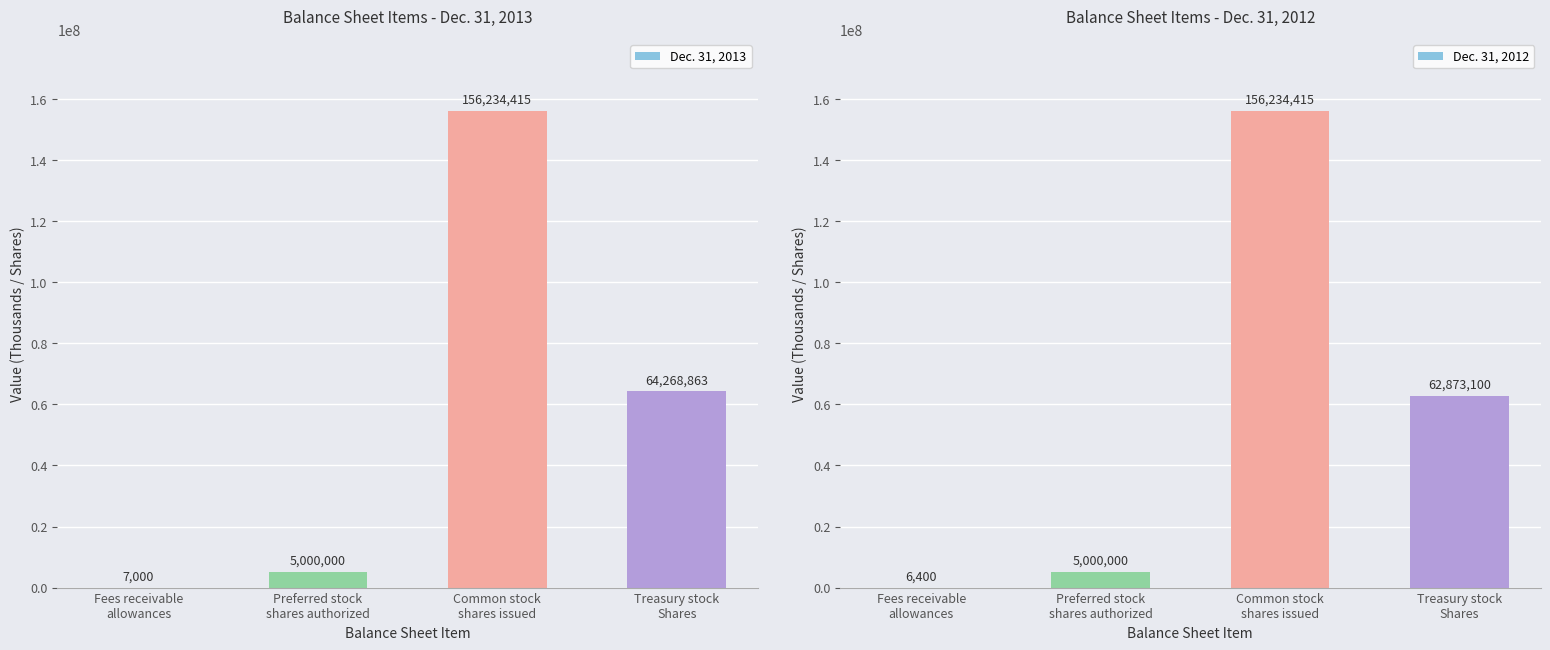

How many values in the Dec. 31, 2013 series are below 64268863?

2